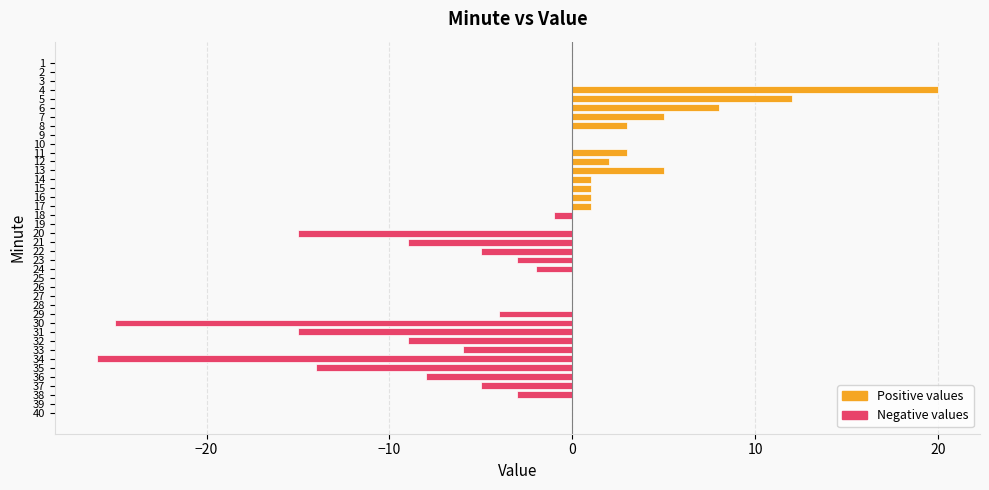

What is the sum of the values at 31 and 2?

-15